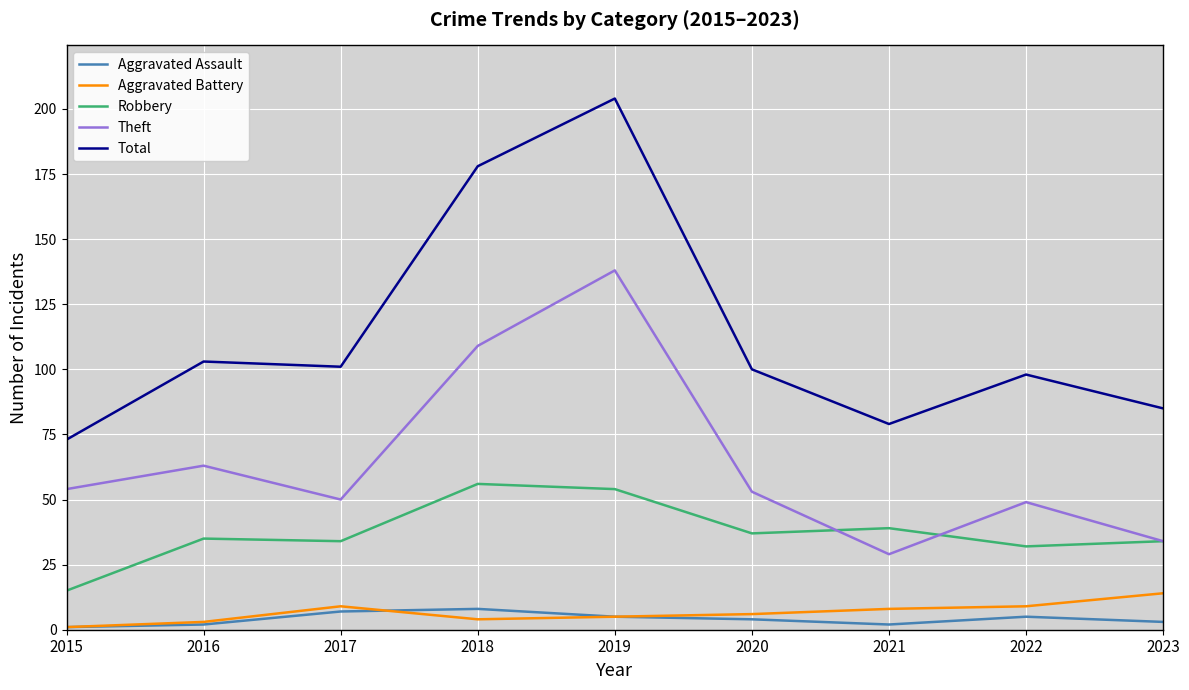

Which series has the widest spread of values?

Total